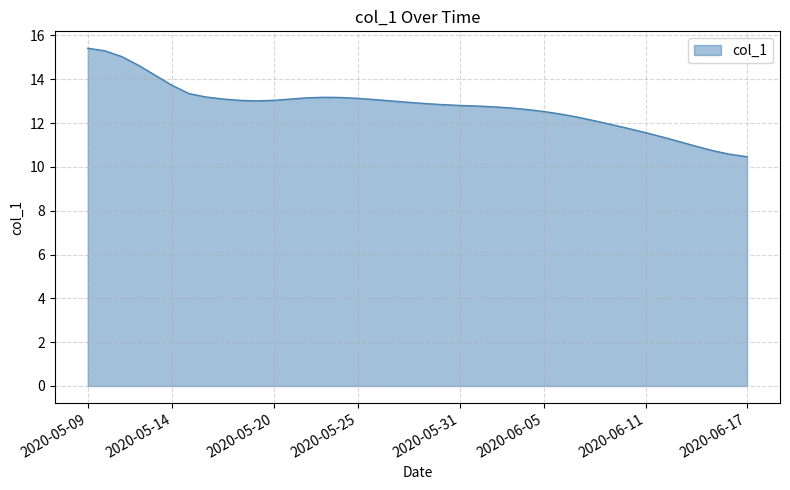

What is the maximum value shown in the chart?

15.4